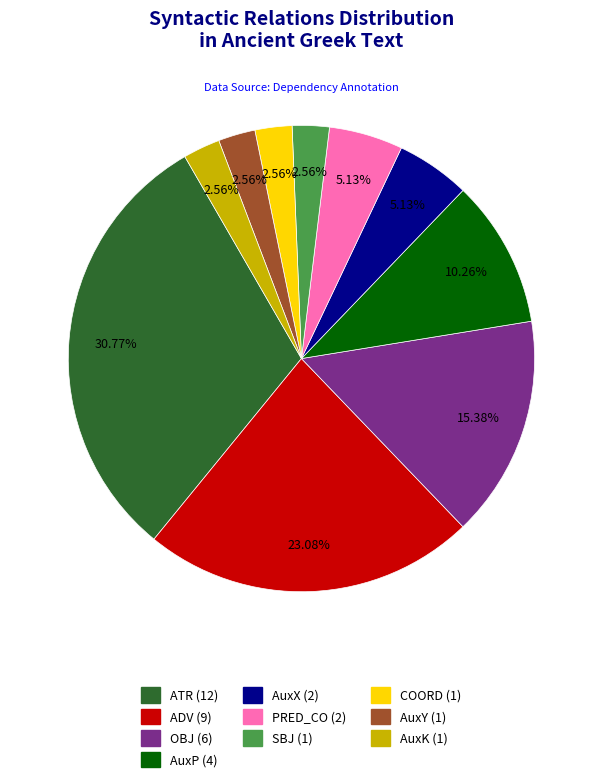

True or false: SBJ accounts for 12% of the total.

False